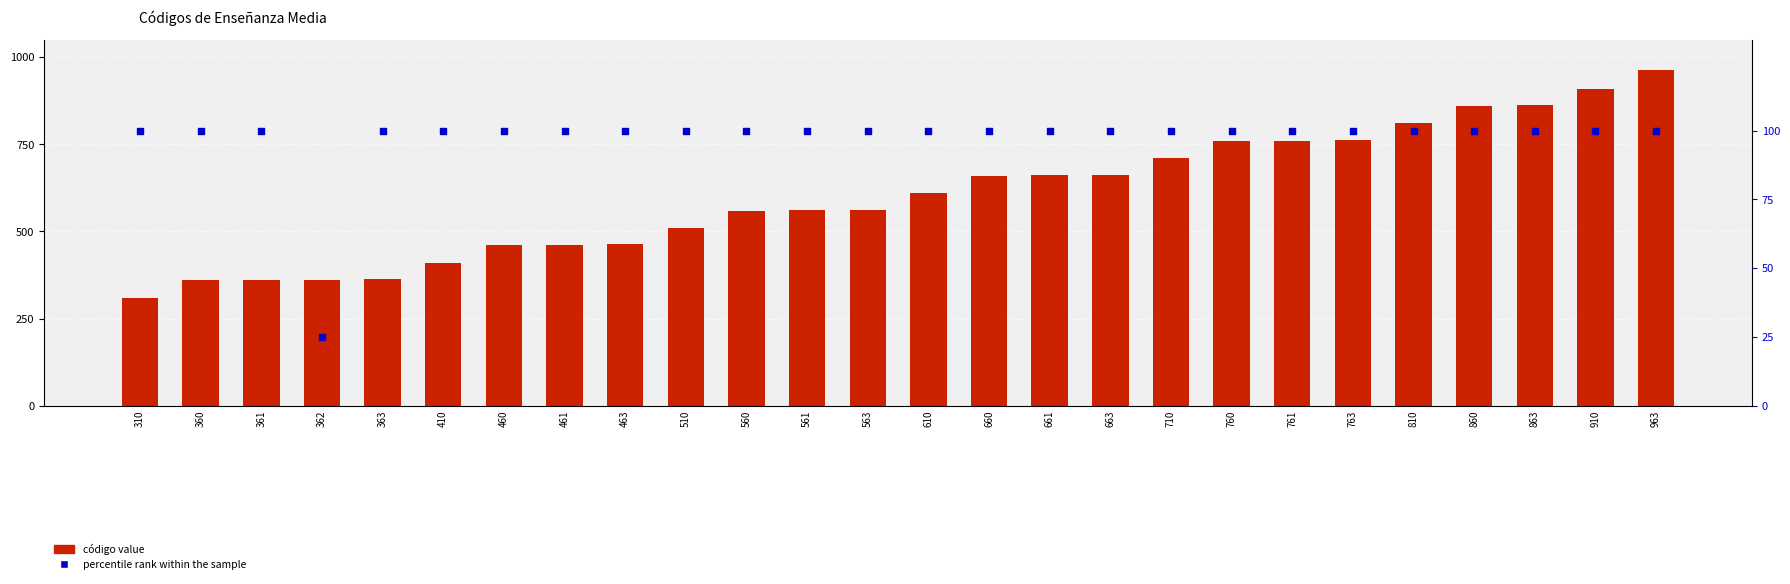

Which series reaches the maximum Y coordinate?

Código (value)